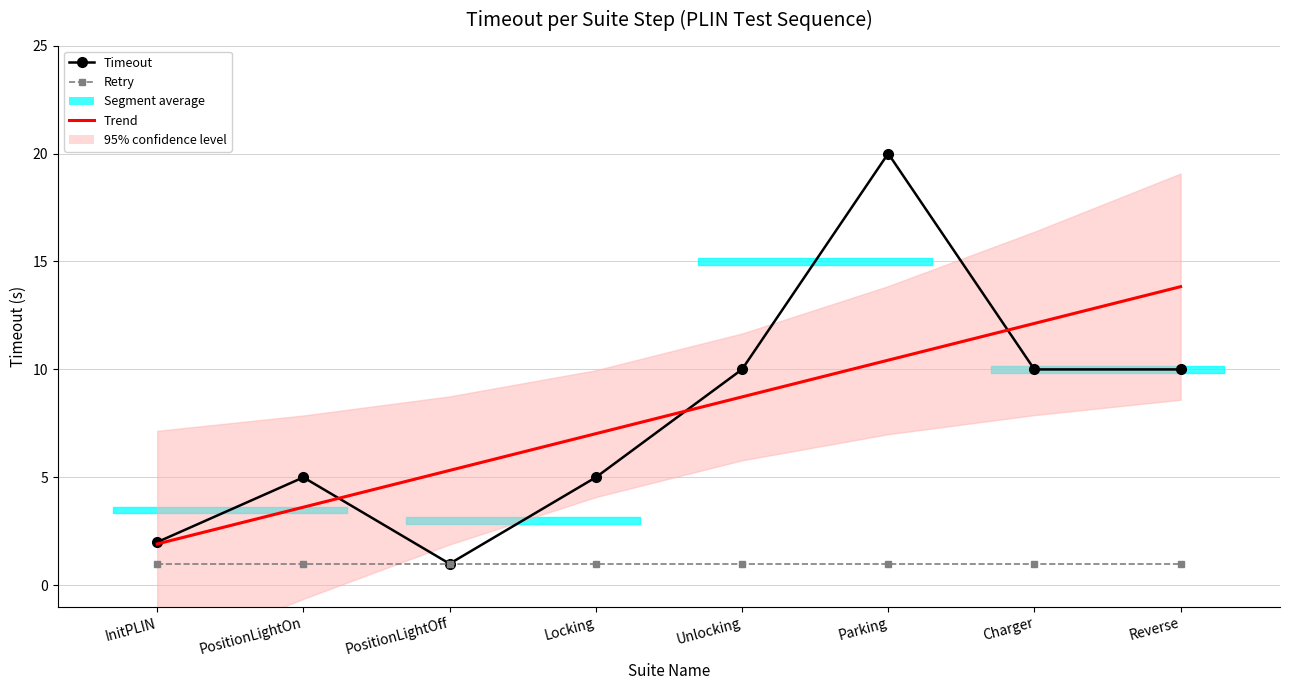

What is the sum of all Timeout values?

63.0